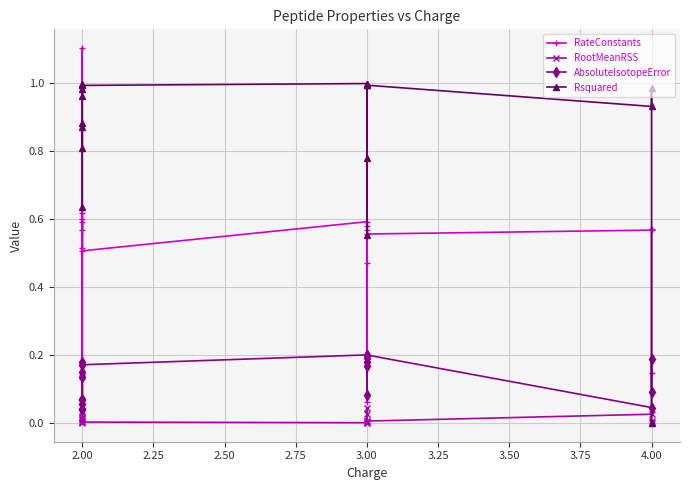

In RateConstants, how many points are higher than both neighbors (excluding endpoints)?

7